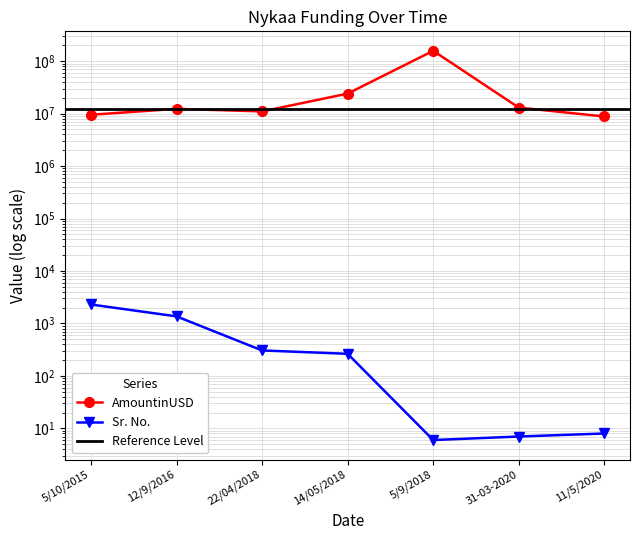

True or false: Sr. No. and AmountinUSD intersect in this chart.

False